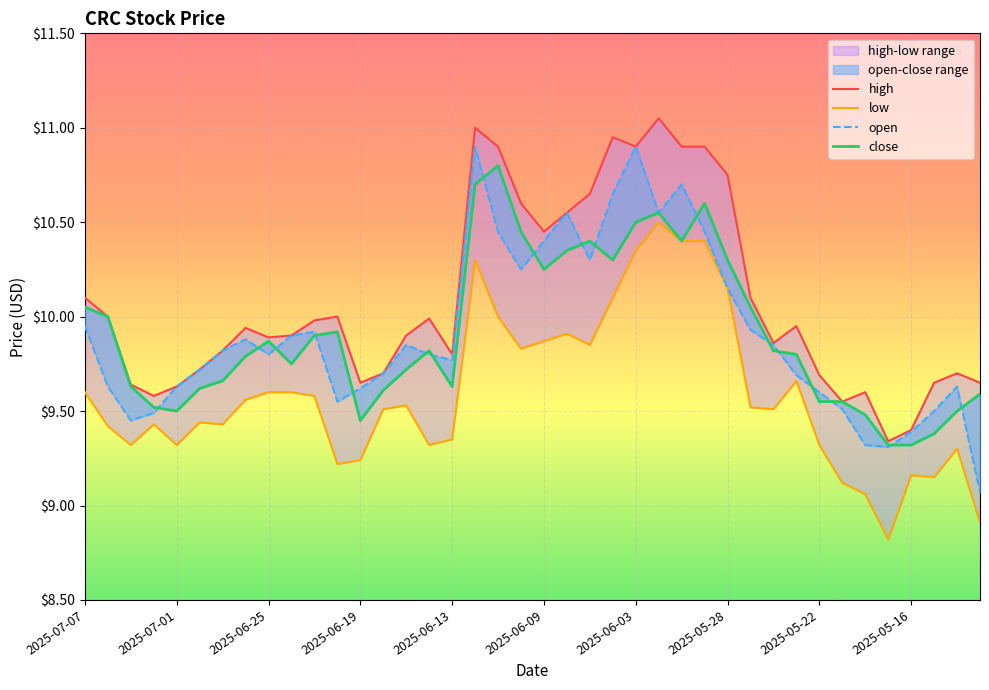

The open series shows 9.6 at 2025-07-01. True or false?

True